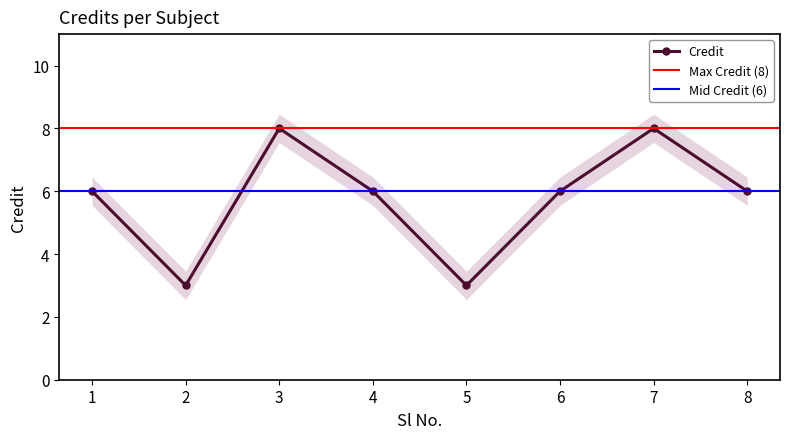

Reading left to right, list all the values displayed in this chart.

6	3	8	6	3	6	8	6